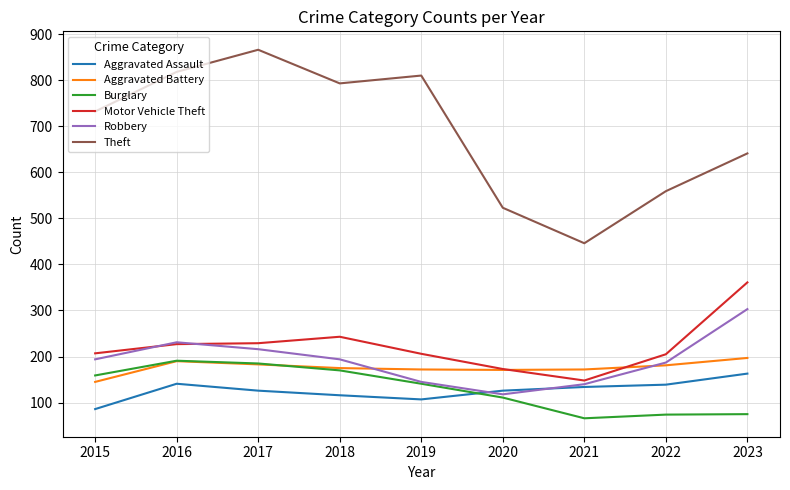

Read the Burglary value at 2018.

170